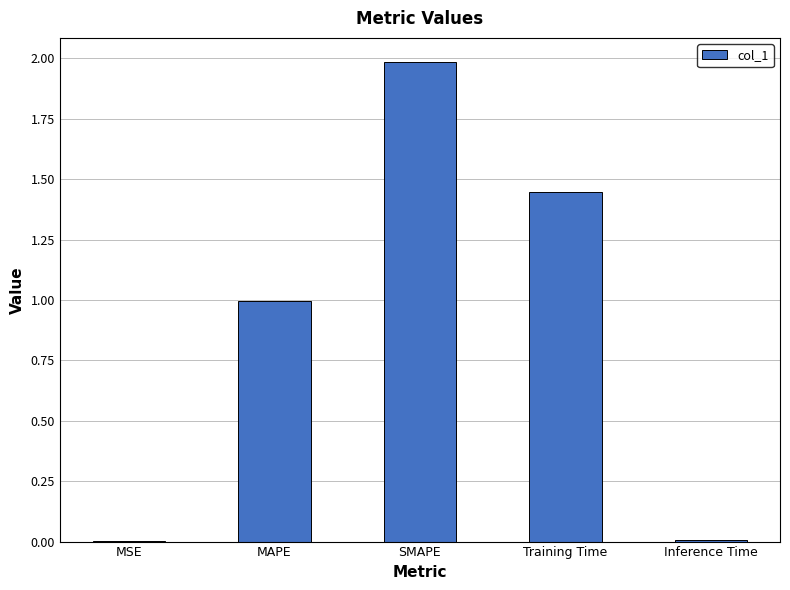

The value at MSE is 0.0. True or false?

True